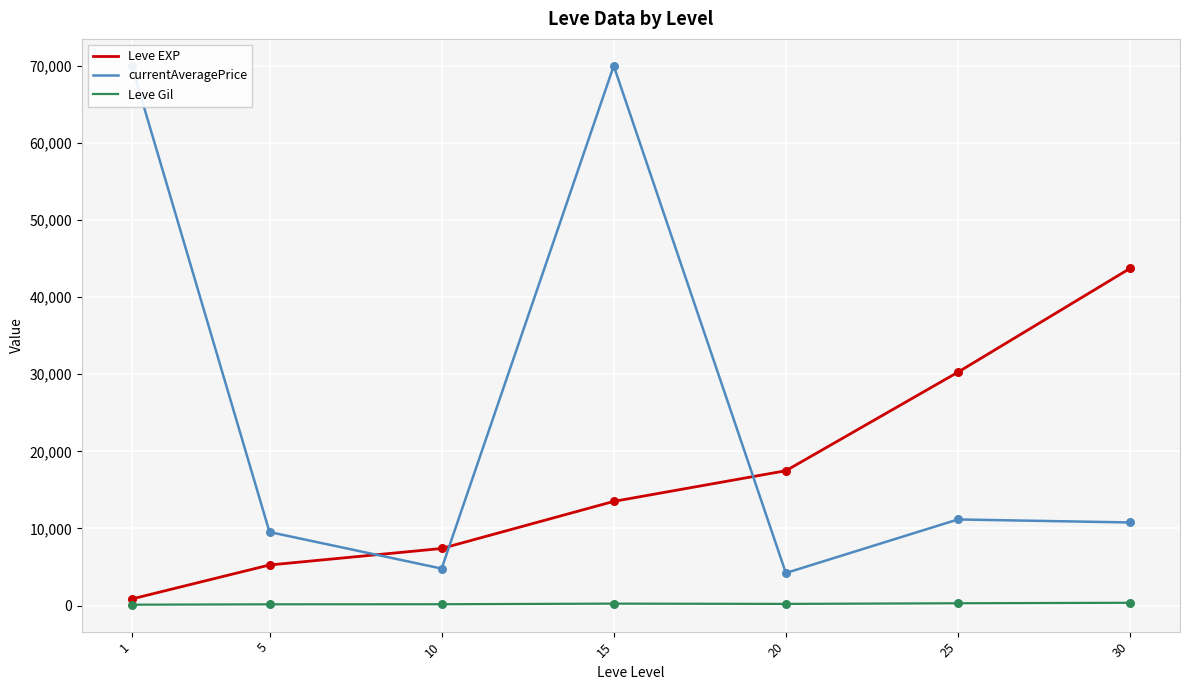

What is the total value across all series at 20?

21923.3